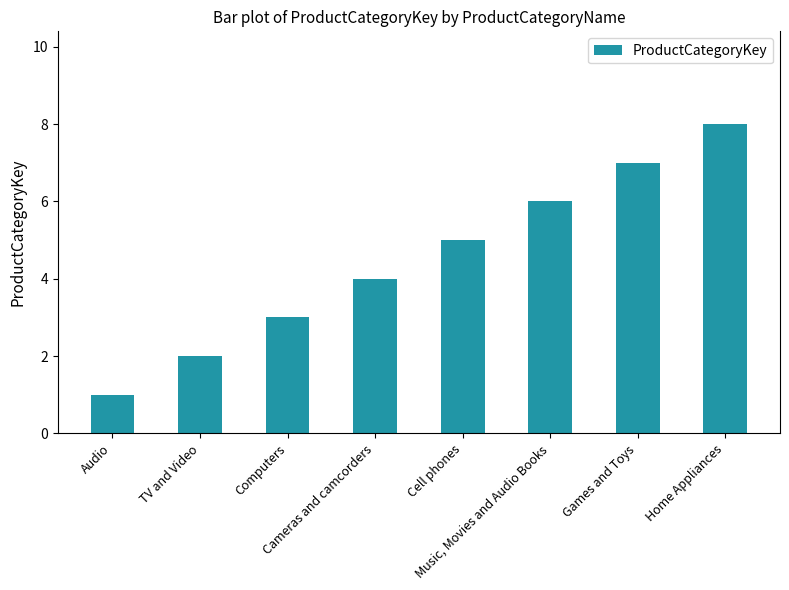

What is the difference between the maximum and minimum values?

7